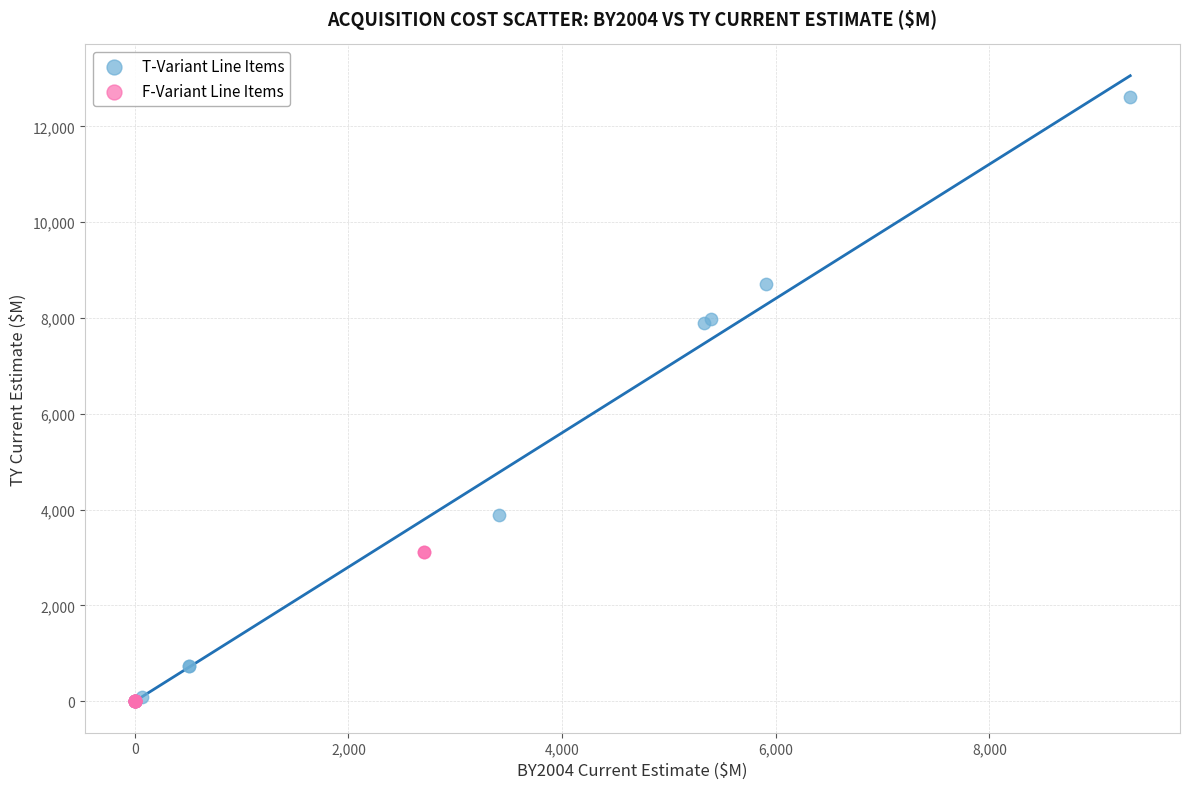

Which series contains the highest Y value?

T-Variant Line Items